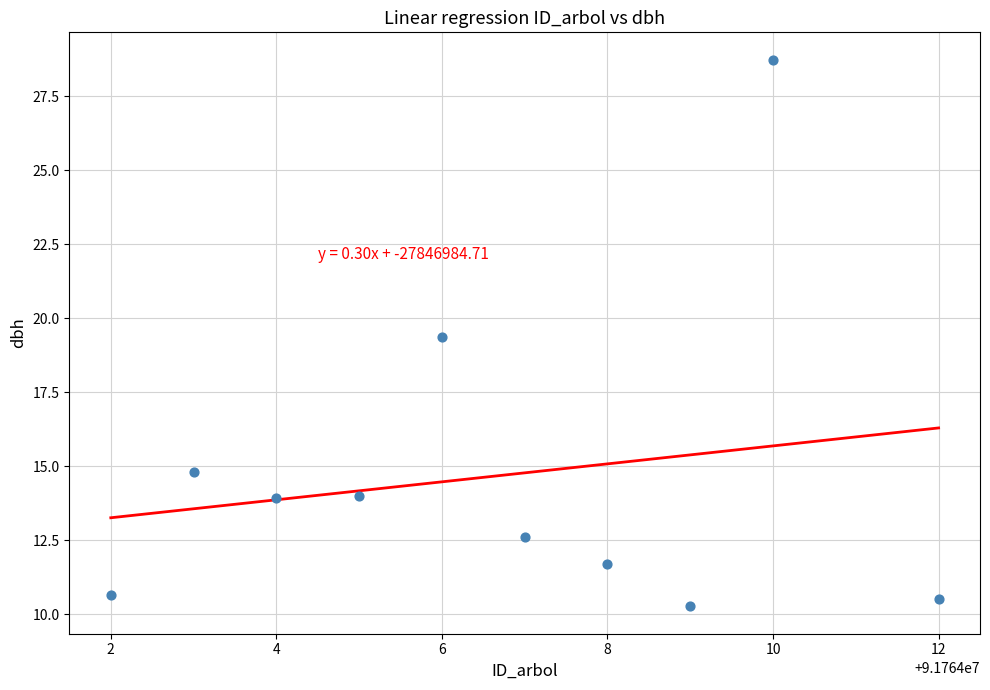

What is the range of X values (max minus min)?

10.0